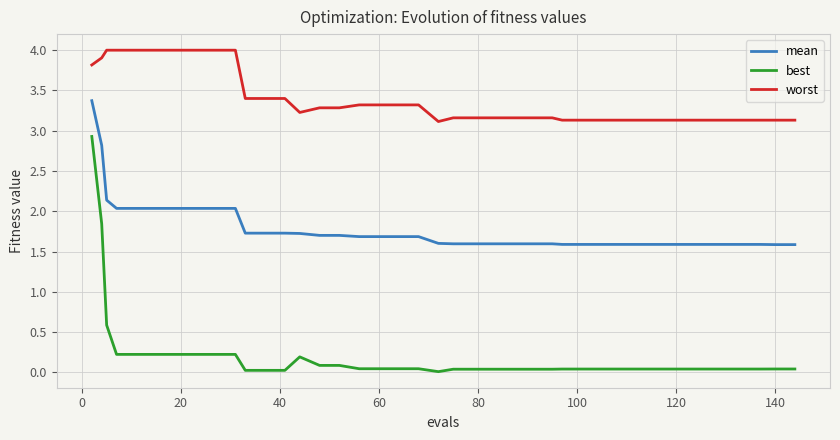

Which series has the largest range (max minus min)?

best